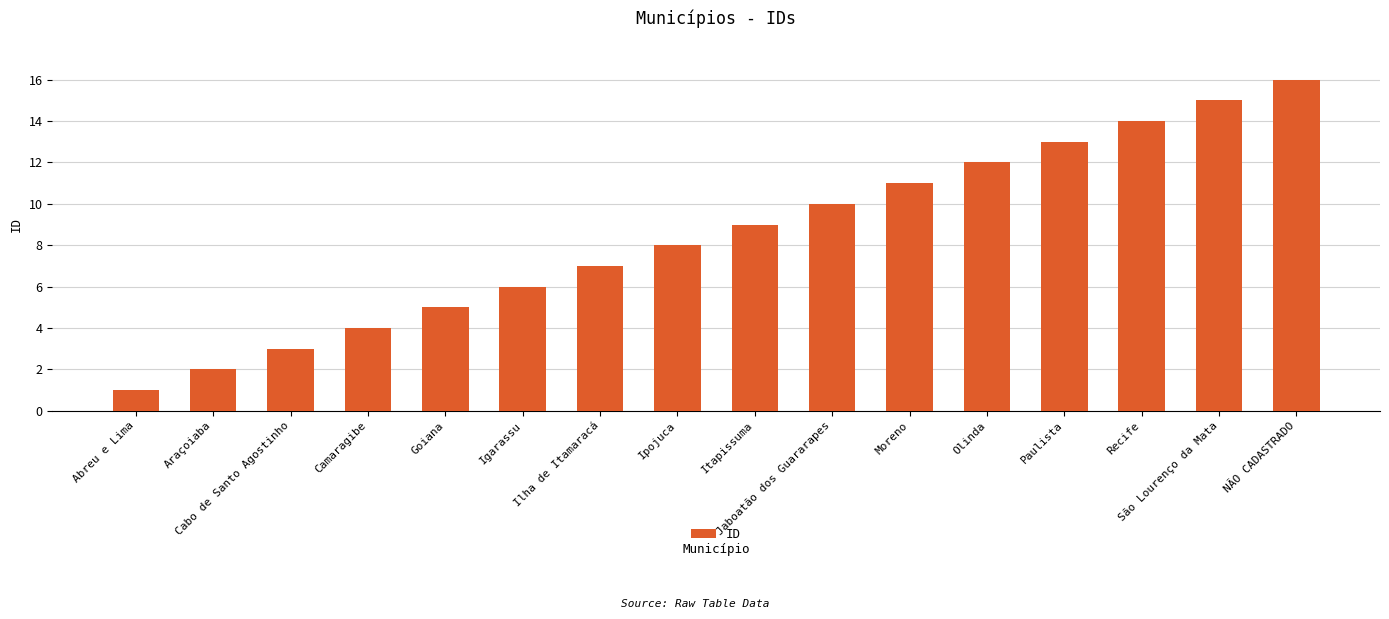

What is the greatest value displayed?

16